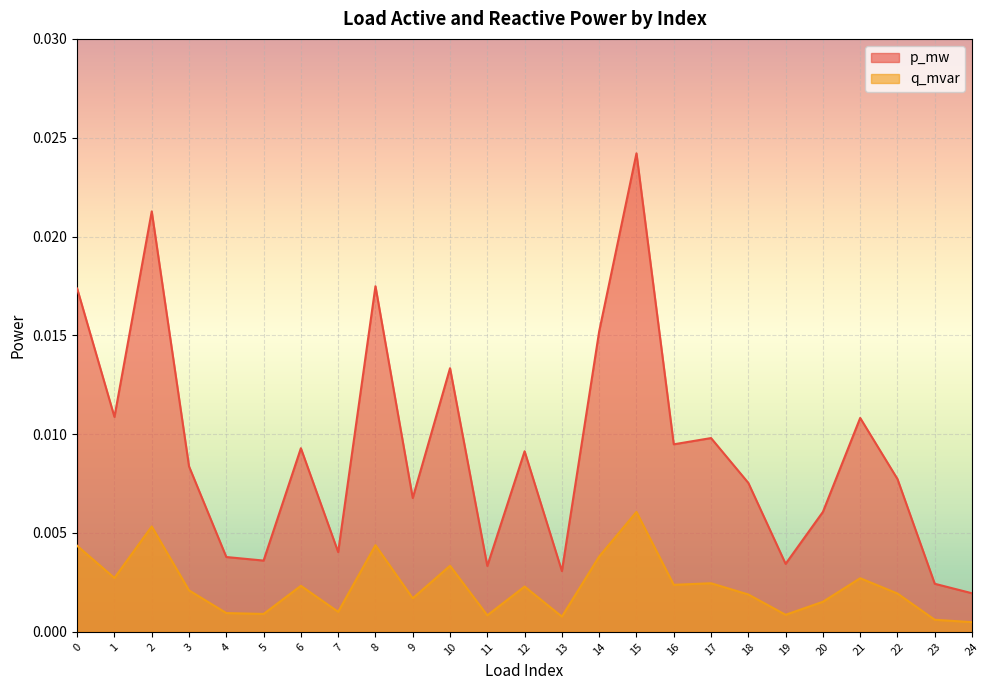

At which category is the sum across all series the highest?

15